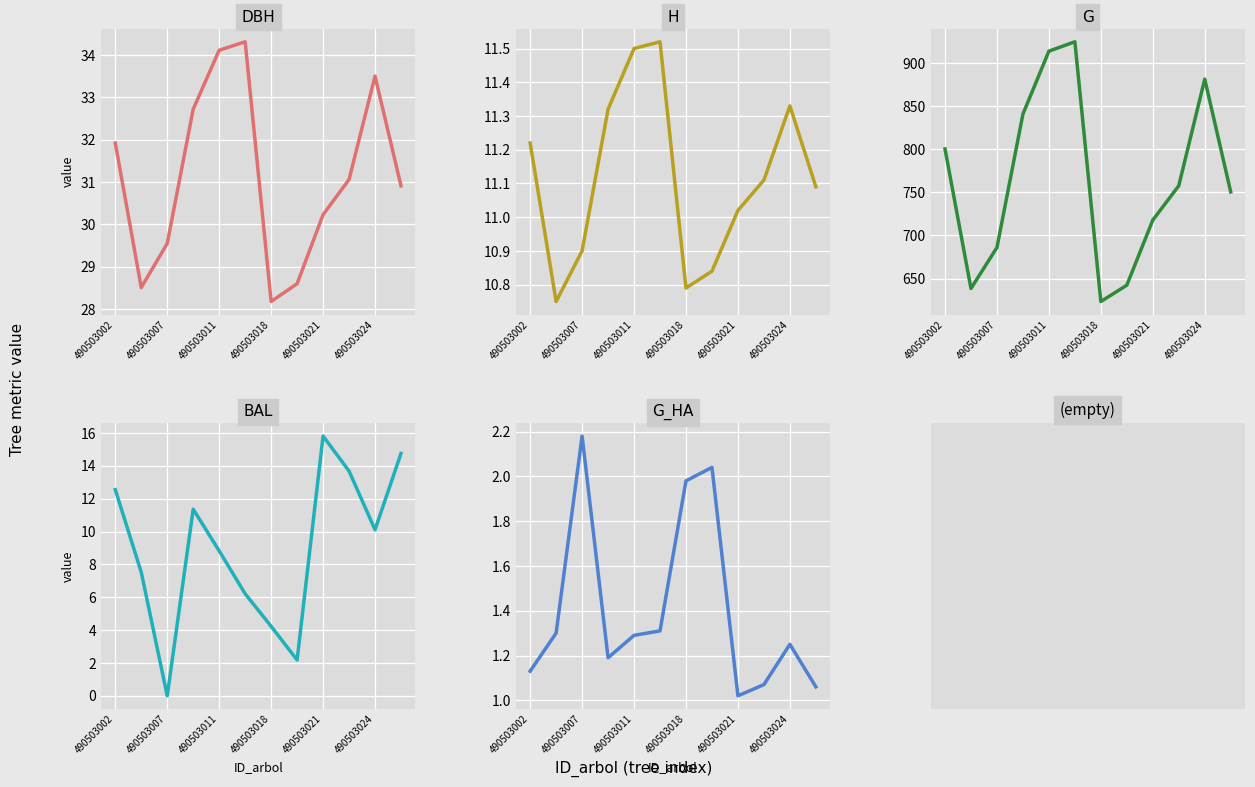

What is the spread (max minus min) of values at 490503021?

716.8